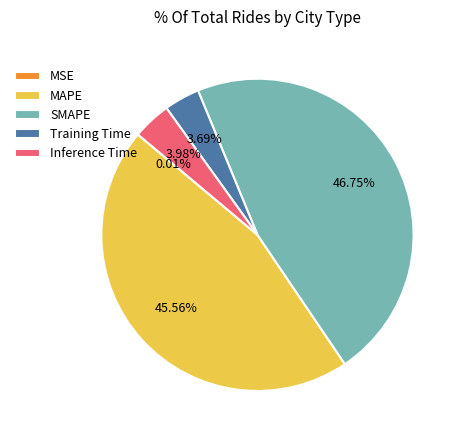

Is it true that MAPE is 46% of the pie?

True